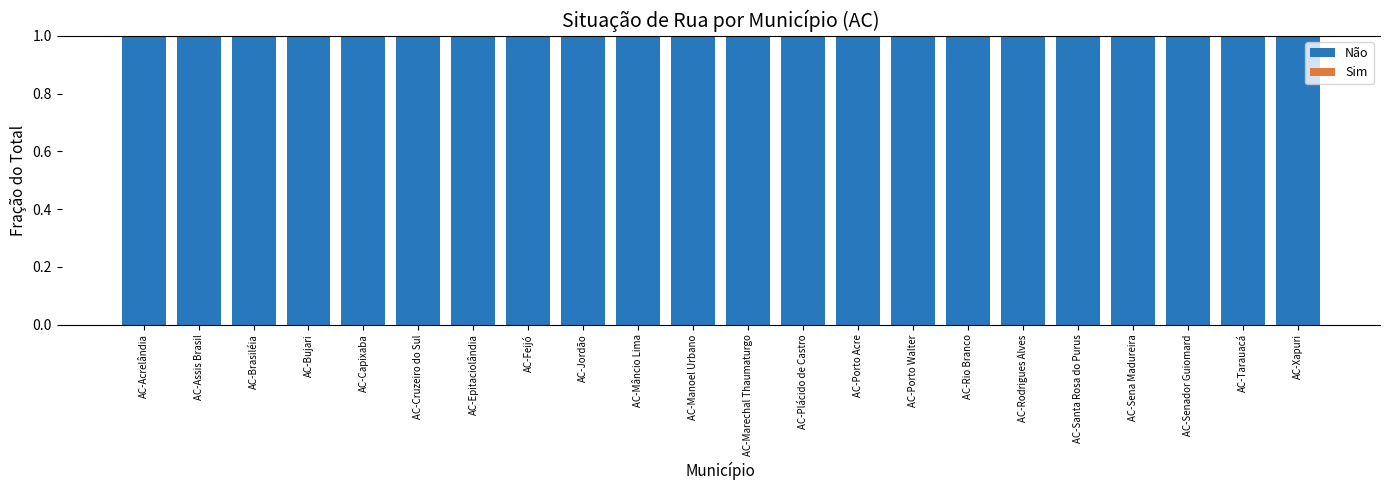

How many data points does each series have?

22